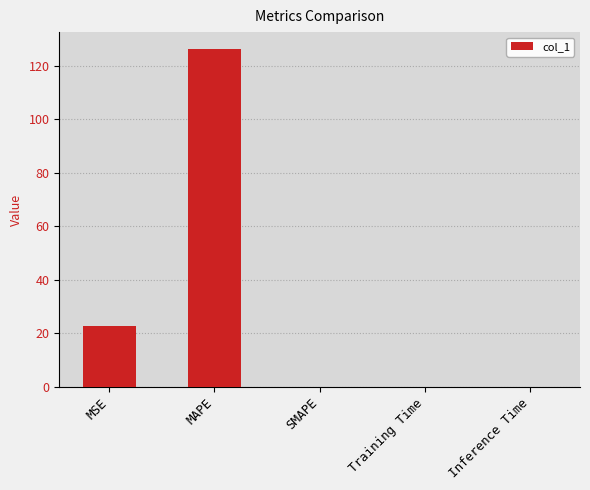

At which category does the chart reach its peak across all series?

MAPE